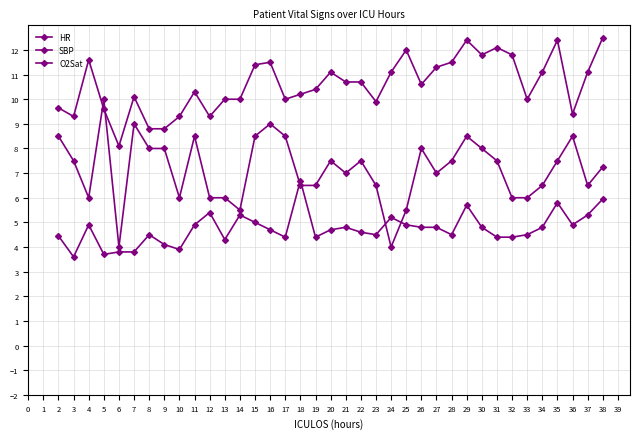

Does the chart have visible grid lines?

Yes